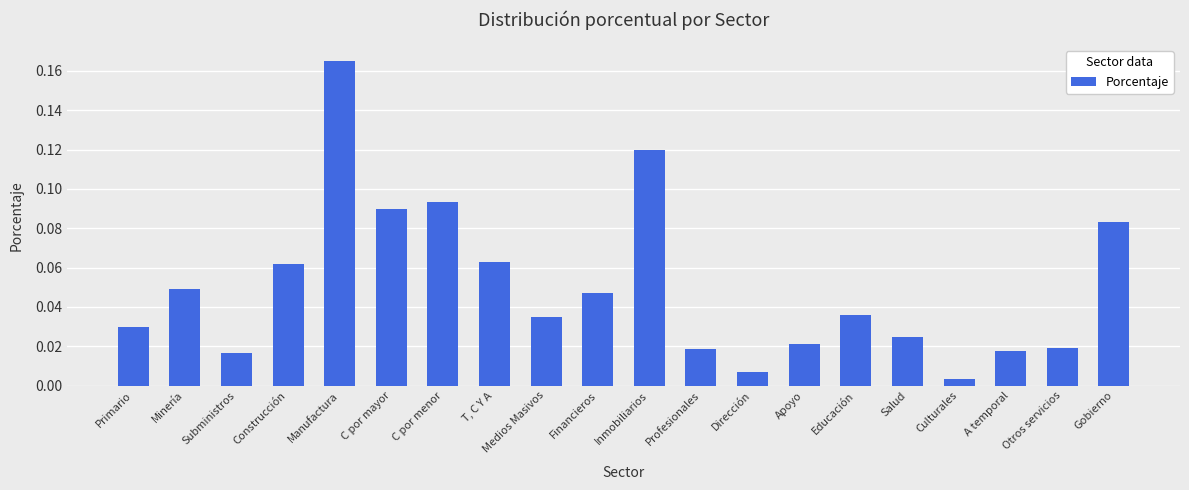

List the labels in order of value, smallest first.

Culturales, Dirección, Subministros, A temporal, Profesionales, Otros servicios, Apoyo, Salud, Primario, Medios Masivos, Educación, Financieros, Minería, Construcción, T, C Y A, Gobierno, C por mayor, C por menor, Inmobiliarios, Manufactura